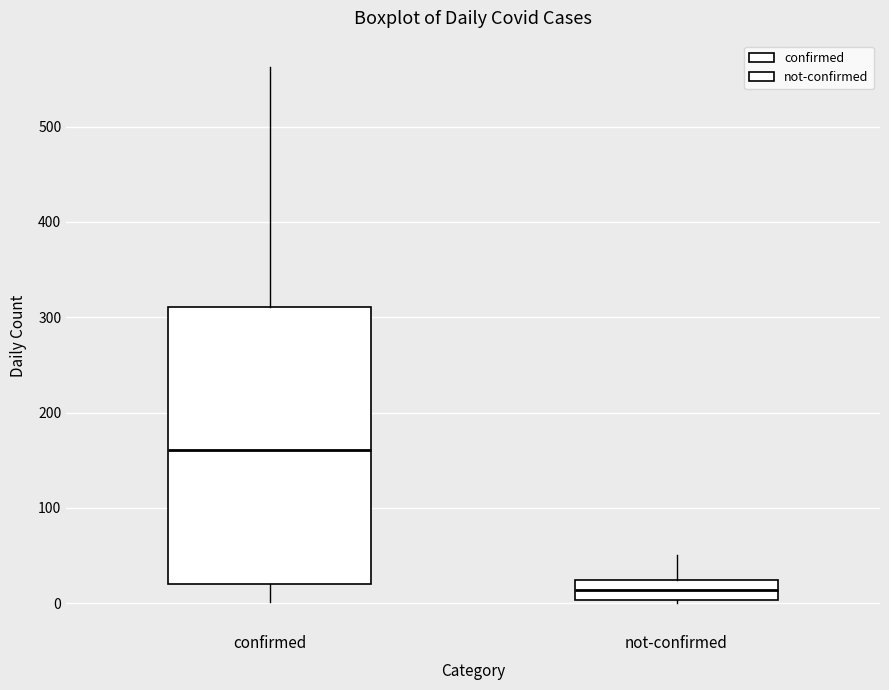

Reading left to right, transcribe this box plot: for each box, give where its median line is, the range the box spans, and where its two whiskers end, as read against the y-axis. The values are not printed on the chart, so give them approximately, as read against the axis.

confirmed: median 160, box 20 to 310, whiskers 0 to 560
not-confirmed: median 10, box 0 to 20, whiskers 0 to 50